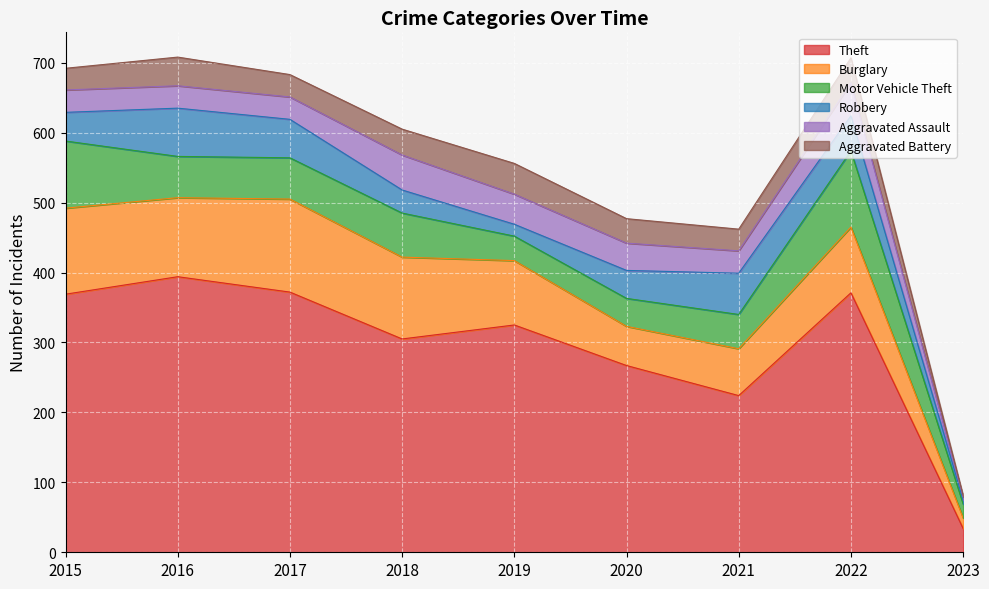

How many values in the Burglary series exceed 94?

4